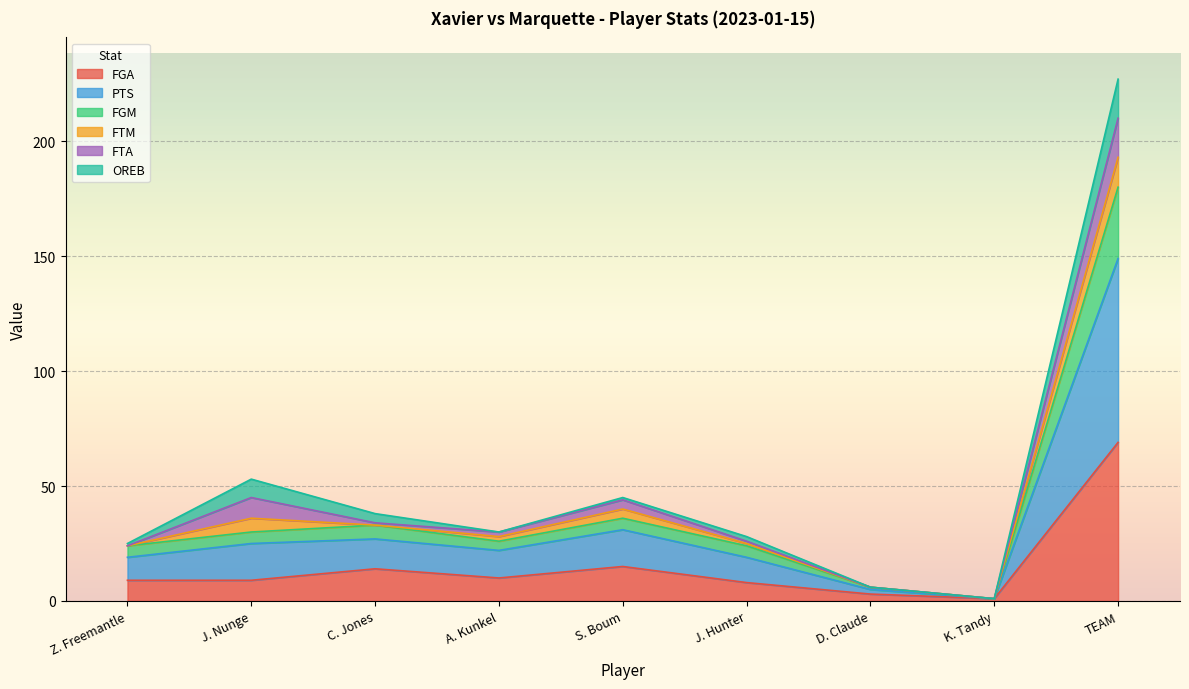

What is the total value across all series at J. Nunge?

53